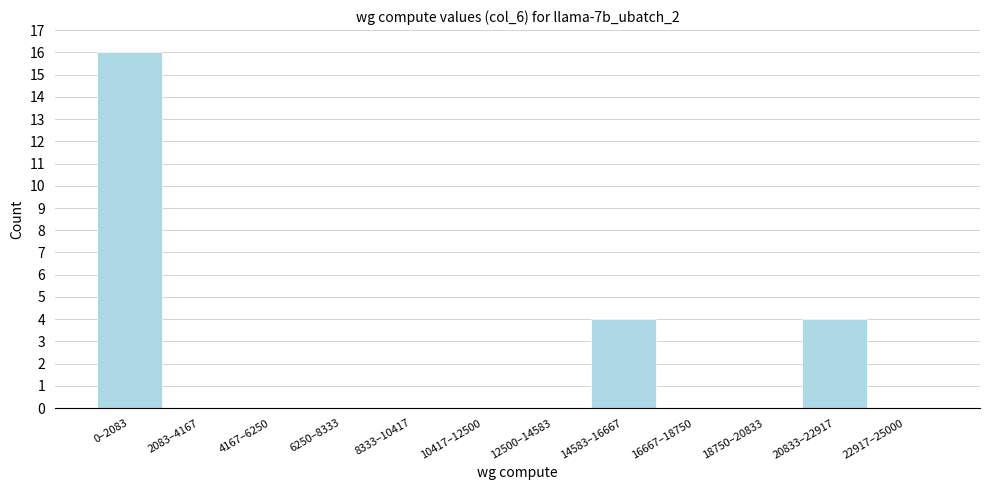

Reading left to right, what are all the values shown in this chart?

0–2083=16	2083–4167=0	4167–6250=0	6250–8333=0	8333–10417=0	10417–12500=0	12500–14583=0	14583–16667=4	16667–18750=0	18750–20833=0	20833–22917=4	22917–25000=0